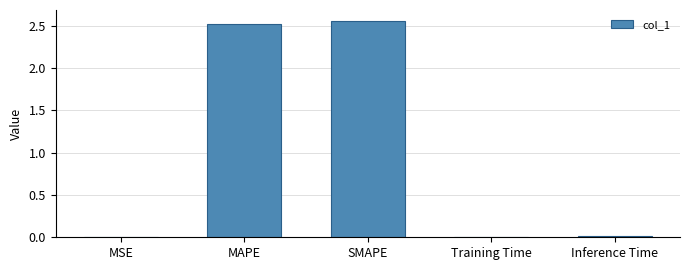

What is the sum of all values?

5.1